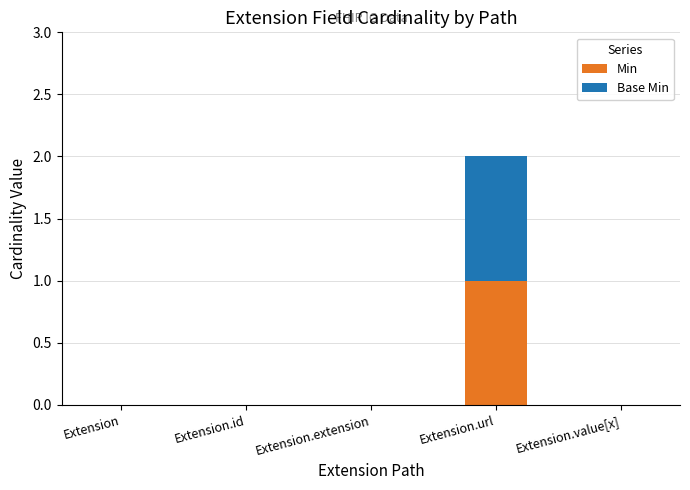

At which category is the sum across all series the highest?

Extension.url